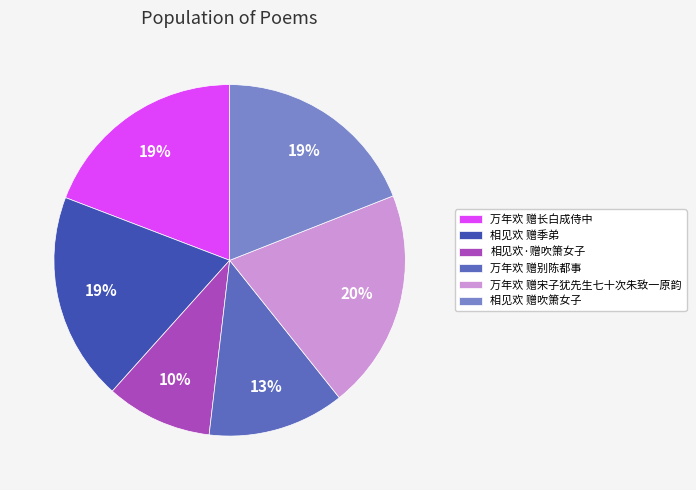

Approximately how many times larger is the value at 相见欢·赠吹箫女子 compared to 万年欢 赠别陈都事?

0.8